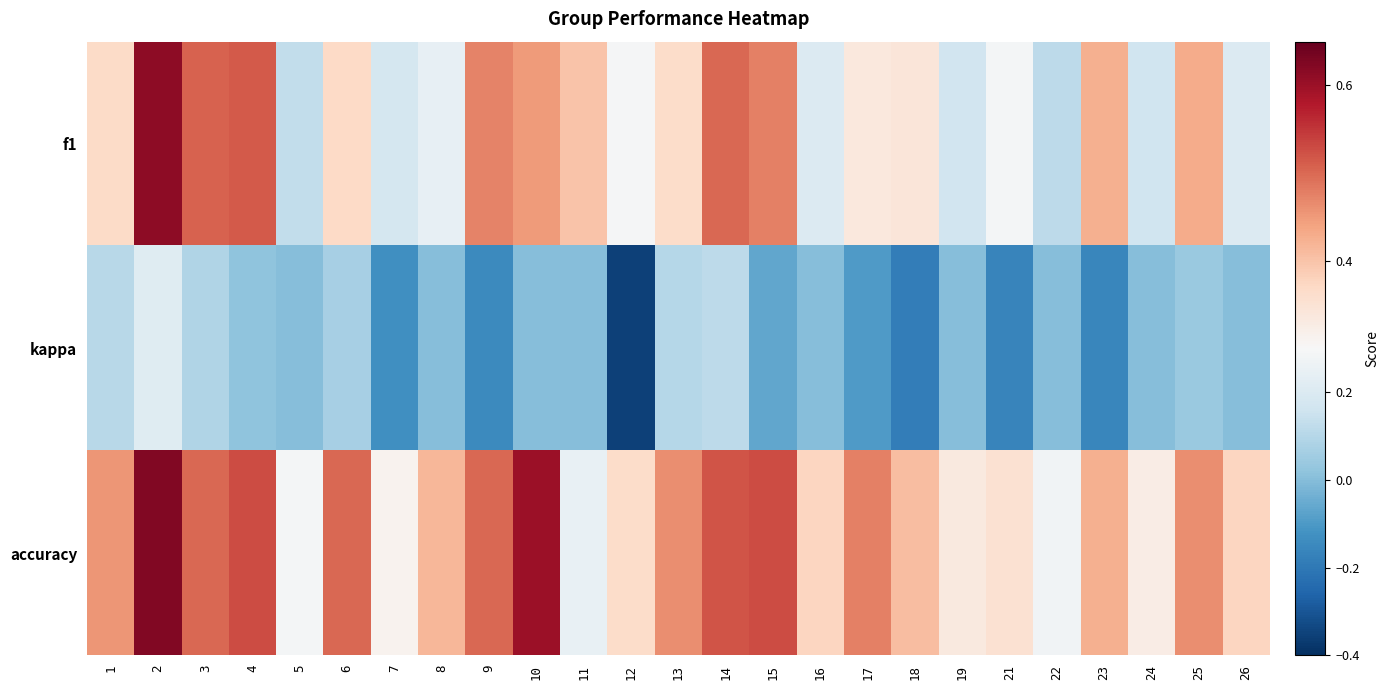

Reading left to right, extract all data points from this chart.

f1: 1=0.4	2=0.6	3=0.5	4=0.5	5=0.1	6=0.4	7=0.2	8=0.2	9=0.5	10=0.5	11=0.4	12=0.3	13=0.4	14=0.5	15=0.5	16=0.2	17=0.3	18=0.3	19=0.2	21=0.3	22=0.1	23=0.4	24=0.2	25=0.4	26=0.2
kappa: 1=0.1	2=0.2	3=0.1	4=0.0	5=0.0	6=0.1	7=-0.1	8=0.0	9=-0.1	10=0.0	11=0.0	12=-0.4	13=0.1	14=0.1	15=-0.1	16=0.0	17=-0.1	18=-0.2	19=0.0	21=-0.2	22=0.0	23=-0.2	24=0.0	25=0.0	26=0.0
accuracy: 1=0.5	2=0.6	3=0.5	4=0.5	5=0.3	6=0.5	7=0.3	8=0.4	9=0.5	10=0.6	11=0.2	12=0.4	13=0.5	14=0.5	15=0.5	16=0.4	17=0.5	18=0.4	19=0.3	21=0.4	22=0.3	23=0.4	24=0.3	25=0.5	26=0.4